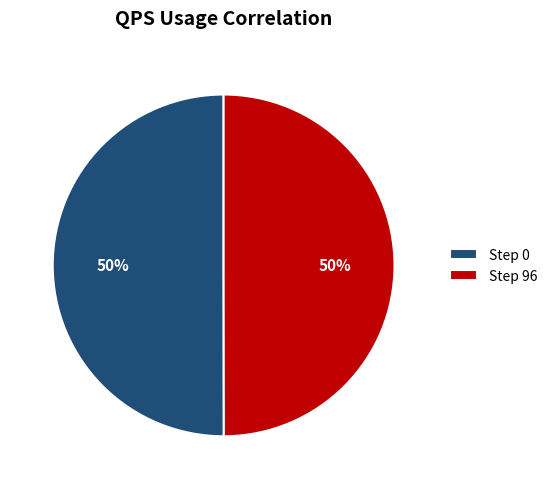

True or false: Step 0 accounts for 41% of the total.

False